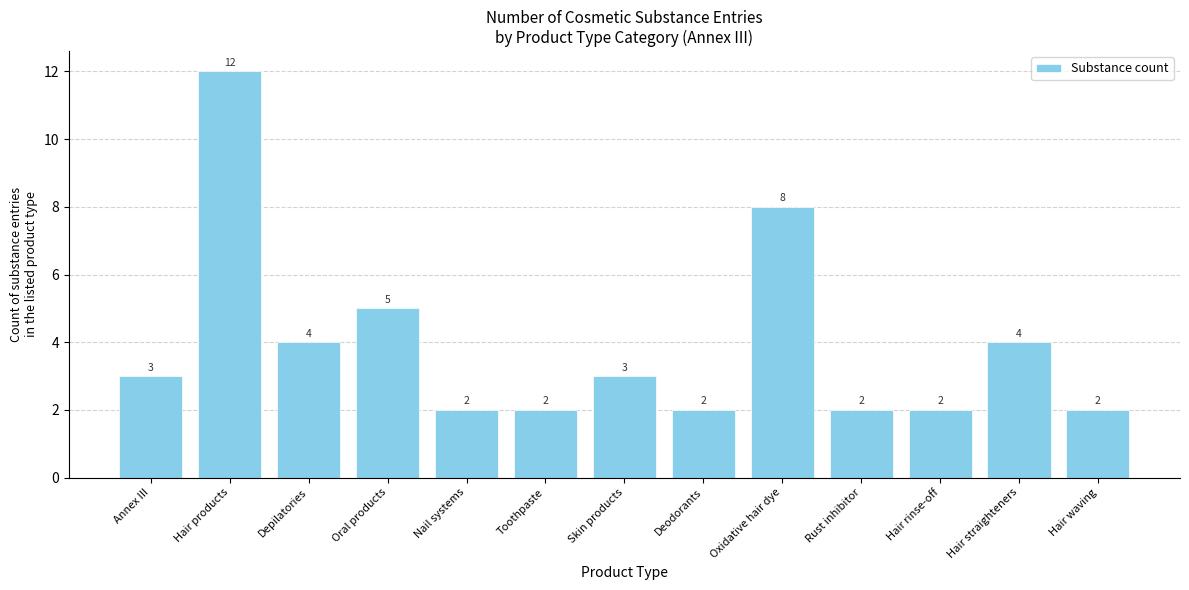

True or false: the data shows 4 at Hair straighteners.

True